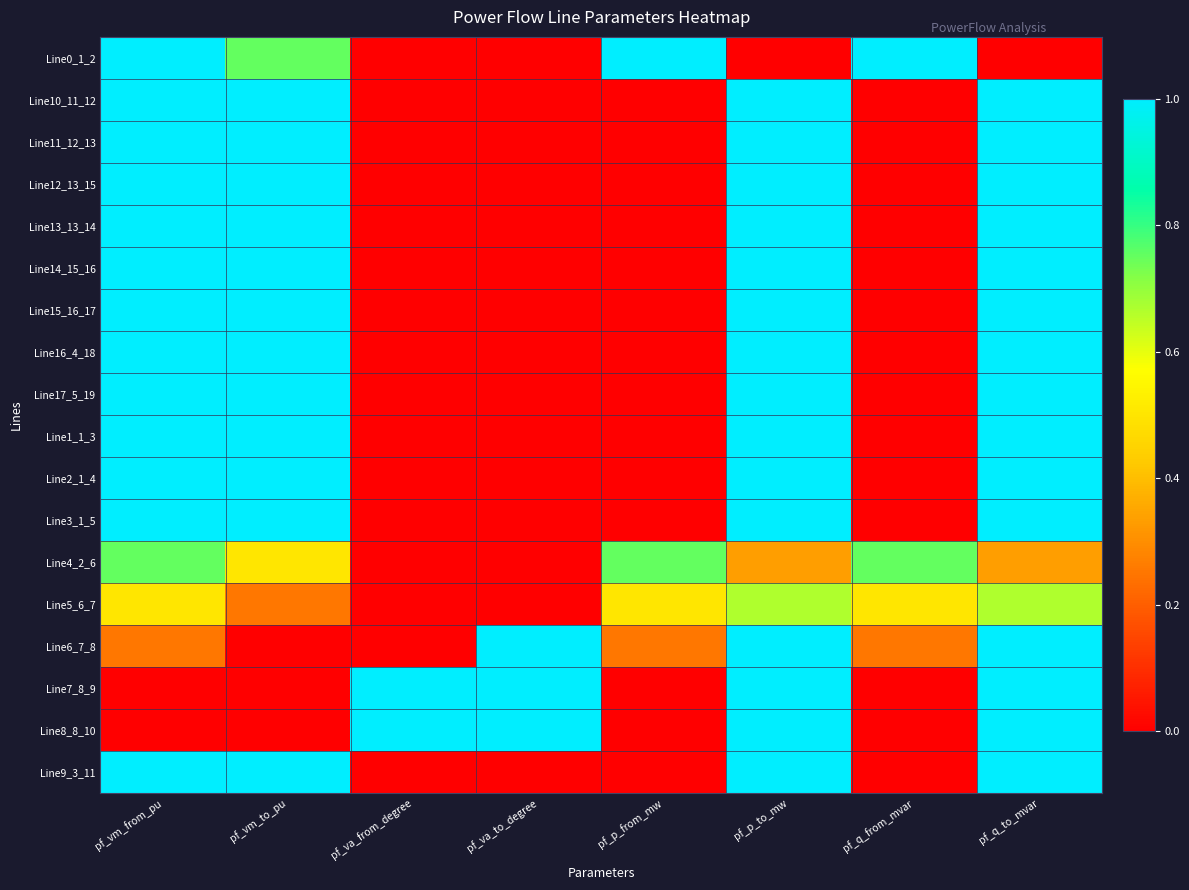

Reading left to right, transcribe all the data shown in this chart.

Line0_1_2: pf_vm_from_pu=1.0	pf_vm_to_pu=0.8	pf_va_from_degree=0.0	pf_va_to_degree=0.0	pf_p_from_mw=1.0	pf_p_to_mw=0.0	pf_q_from_mvar=1.0	pf_q_to_mvar=0.0
Line10_11_12: pf_vm_from_pu=1.0	pf_vm_to_pu=1.0	pf_va_from_degree=0.0	pf_va_to_degree=0.0	pf_p_from_mw=0.0	pf_p_to_mw=1.0	pf_q_from_mvar=0.0	pf_q_to_mvar=1.0
Line11_12_13: pf_vm_from_pu=1.0	pf_vm_to_pu=1.0	pf_va_from_degree=0.0	pf_va_to_degree=0.0	pf_p_from_mw=0.0	pf_p_to_mw=1.0	pf_q_from_mvar=0.0	pf_q_to_mvar=1.0
Line12_13_15: pf_vm_from_pu=1.0	pf_vm_to_pu=1.0	pf_va_from_degree=0.0	pf_va_to_degree=0.0	pf_p_from_mw=0.0	pf_p_to_mw=1.0	pf_q_from_mvar=0.0	pf_q_to_mvar=1.0
Line13_13_14: pf_vm_from_pu=1.0	pf_vm_to_pu=1.0	pf_va_from_degree=0.0	pf_va_to_degree=0.0	pf_p_from_mw=0.0	pf_p_to_mw=1.0	pf_q_from_mvar=0.0	pf_q_to_mvar=1.0
Line14_15_16: pf_vm_from_pu=1.0	pf_vm_to_pu=1.0	pf_va_from_degree=0.0	pf_va_to_degree=0.0	pf_p_from_mw=0.0	pf_p_to_mw=1.0	pf_q_from_mvar=0.0	pf_q_to_mvar=1.0
Line15_16_17: pf_vm_from_pu=1.0	pf_vm_to_pu=1.0	pf_va_from_degree=0.0	pf_va_to_degree=0.0	pf_p_from_mw=0.0	pf_p_to_mw=1.0	pf_q_from_mvar=0.0	pf_q_to_mvar=1.0
Line16_4_18: pf_vm_from_pu=1.0	pf_vm_to_pu=1.0	pf_va_from_degree=0.0	pf_va_to_degree=0.0	pf_p_from_mw=0.0	pf_p_to_mw=1.0	pf_q_from_mvar=0.0	pf_q_to_mvar=1.0
Line17_5_19: pf_vm_from_pu=1.0	pf_vm_to_pu=1.0	pf_va_from_degree=0.0	pf_va_to_degree=0.0	pf_p_from_mw=0.0	pf_p_to_mw=1.0	pf_q_from_mvar=0.0	pf_q_to_mvar=1.0
Line1_1_3: pf_vm_from_pu=1.0	pf_vm_to_pu=1.0	pf_va_from_degree=0.0	pf_va_to_degree=0.0	pf_p_from_mw=0.0	pf_p_to_mw=1.0	pf_q_from_mvar=0.0	pf_q_to_mvar=1.0
Line2_1_4: pf_vm_from_pu=1.0	pf_vm_to_pu=1.0	pf_va_from_degree=0.0	pf_va_to_degree=0.0	pf_p_from_mw=0.0	pf_p_to_mw=1.0	pf_q_from_mvar=0.0	pf_q_to_mvar=1.0
Line3_1_5: pf_vm_from_pu=1.0	pf_vm_to_pu=1.0	pf_va_from_degree=0.0	pf_va_to_degree=0.0	pf_p_from_mw=0.0	pf_p_to_mw=1.0	pf_q_from_mvar=0.0	pf_q_to_mvar=1.0
Line4_2_6: pf_vm_from_pu=0.8	pf_vm_to_pu=0.5	pf_va_from_degree=0.0	pf_va_to_degree=0.0	pf_p_from_mw=0.8	pf_p_to_mw=0.3	pf_q_from_mvar=0.8	pf_q_to_mvar=0.3
Line5_6_7: pf_vm_from_pu=0.5	pf_vm_to_pu=0.3	pf_va_from_degree=0.0	pf_va_to_degree=0.0	pf_p_from_mw=0.5	pf_p_to_mw=0.7	pf_q_from_mvar=0.5	pf_q_to_mvar=0.7
Line6_7_8: pf_vm_from_pu=0.3	pf_vm_to_pu=0.0	pf_va_from_degree=0.0	pf_va_to_degree=1.0	pf_p_from_mw=0.3	pf_p_to_mw=1.0	pf_q_from_mvar=0.3	pf_q_to_mvar=1.0
Line7_8_9: pf_vm_from_pu=0.0	pf_vm_to_pu=0.0	pf_va_from_degree=1.0	pf_va_to_degree=1.0	pf_p_from_mw=0.0	pf_p_to_mw=1.0	pf_q_from_mvar=0.0	pf_q_to_mvar=1.0
Line8_8_10: pf_vm_from_pu=0.0	pf_vm_to_pu=0.0	pf_va_from_degree=1.0	pf_va_to_degree=1.0	pf_p_from_mw=0.0	pf_p_to_mw=1.0	pf_q_from_mvar=0.0	pf_q_to_mvar=1.0
Line9_3_11: pf_vm_from_pu=1.0	pf_vm_to_pu=1.0	pf_va_from_degree=0.0	pf_va_to_degree=0.0	pf_p_from_mw=0.0	pf_p_to_mw=1.0	pf_q_from_mvar=0.0	pf_q_to_mvar=1.0